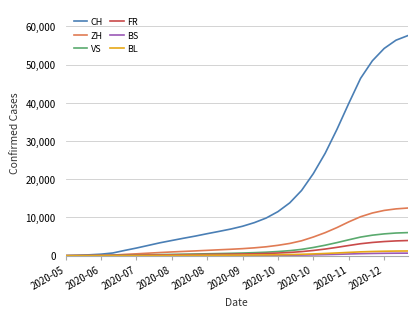

Which series has the largest range (max minus min)?

CH